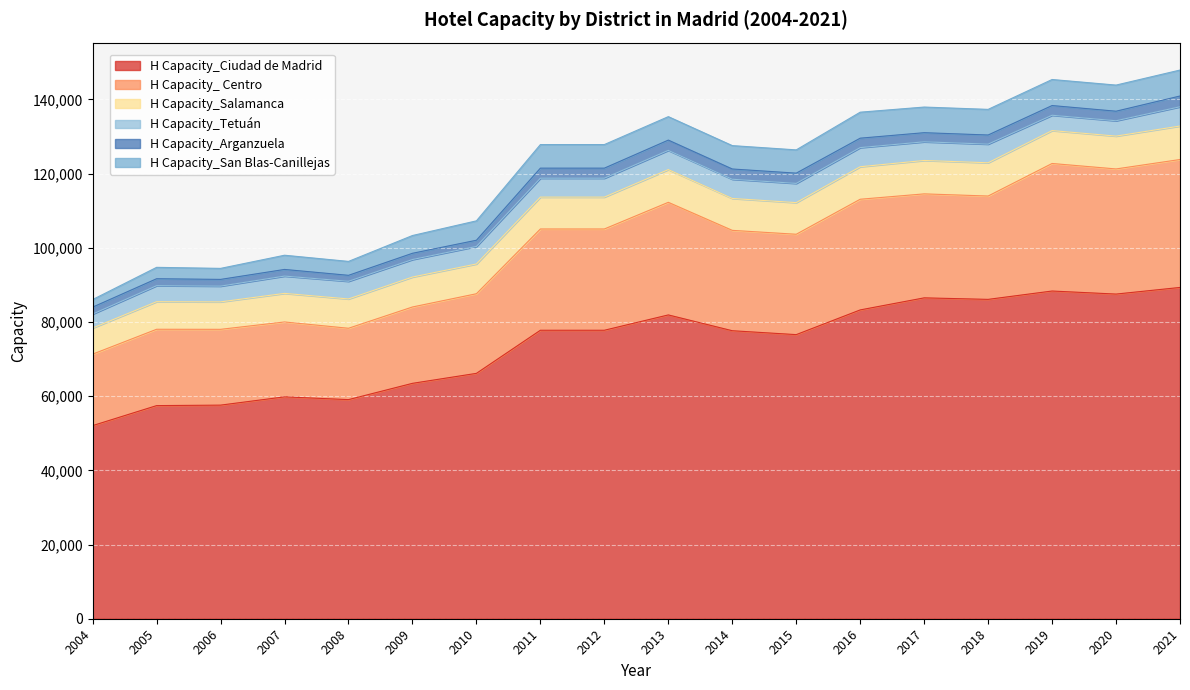

Reading left to right, transcribe all the data shown in this chart.

H Capacity_Ciudad de Madrid: 52073	57465	57594	59827	59078	63469	66160	77782	77782	81914	77653	76602	83263	86517	86107	88359	87537	89324
H Capacity_ Centro: 19268	20583	20437	20190	19240	20587	21466	27305	27305	30361	27062	27062	29843	28035	27865	34388	33738	34493
H Capacity_Salamanca: 7046	7434	7402	7706	7903	8074	8029	8594	8594	8820	8599	8530	8763	9008	8965	8869	8855	9030
H Capacity_Tetuán: 3761	4320	4247	4662	4764	4719	4719	5095	5095	5183	5183	5183	5156	5031	5030	4134	4137	5190
H Capacity_Arganzuela: 1869	1874	1812	1793	1606	1687	1677	2713	2713	2774	2764	2764	2545	2459	2458	2617	2574	2903
H Capacity_San Blas-Canillejas: 2043	3067	2971	3831	3752	4787	5229	6358	6358	6324	6304	6272	7008	6910	6911	7023	7043	6998